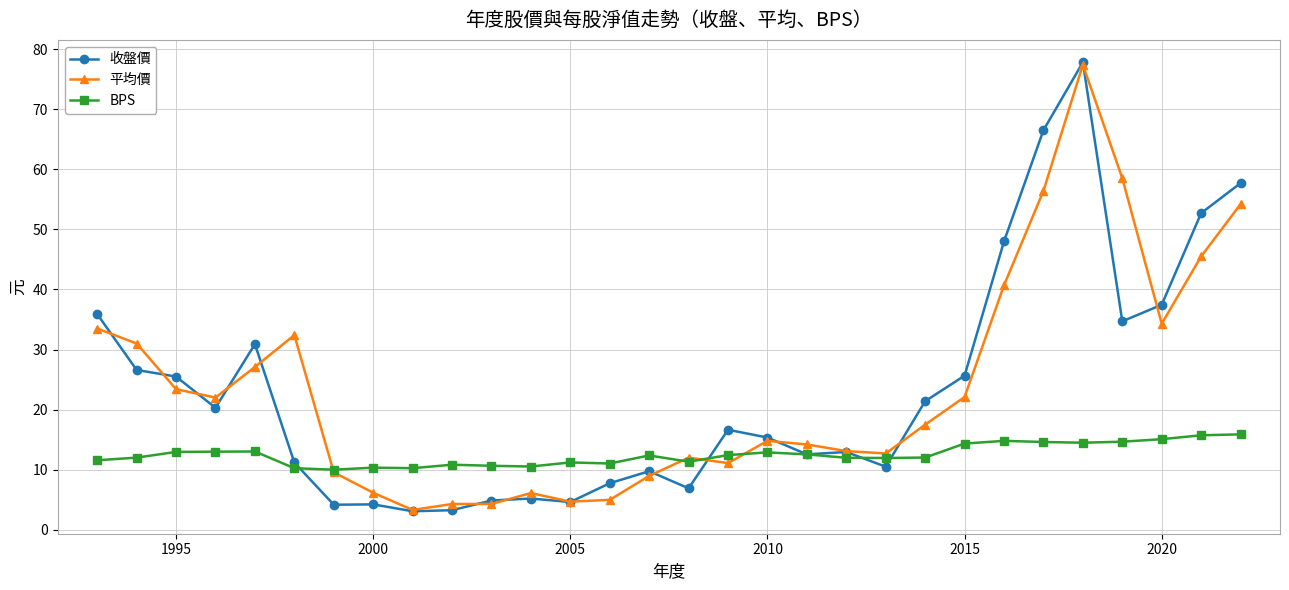

Does the chart display data point markers on the line(s)?

Yes